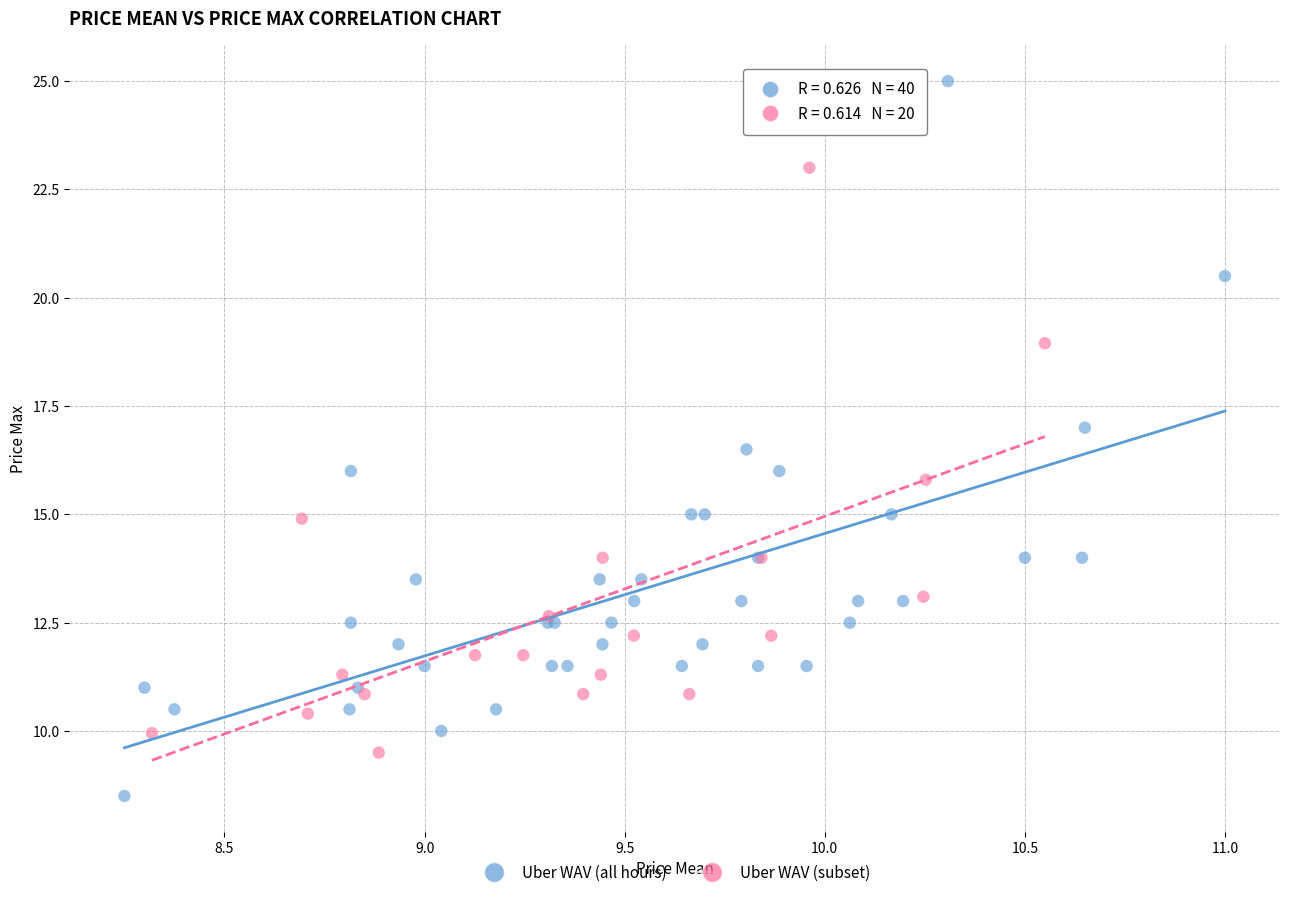

Which series has the largest Y range (max minus min)?

Uber WAV (all hours)